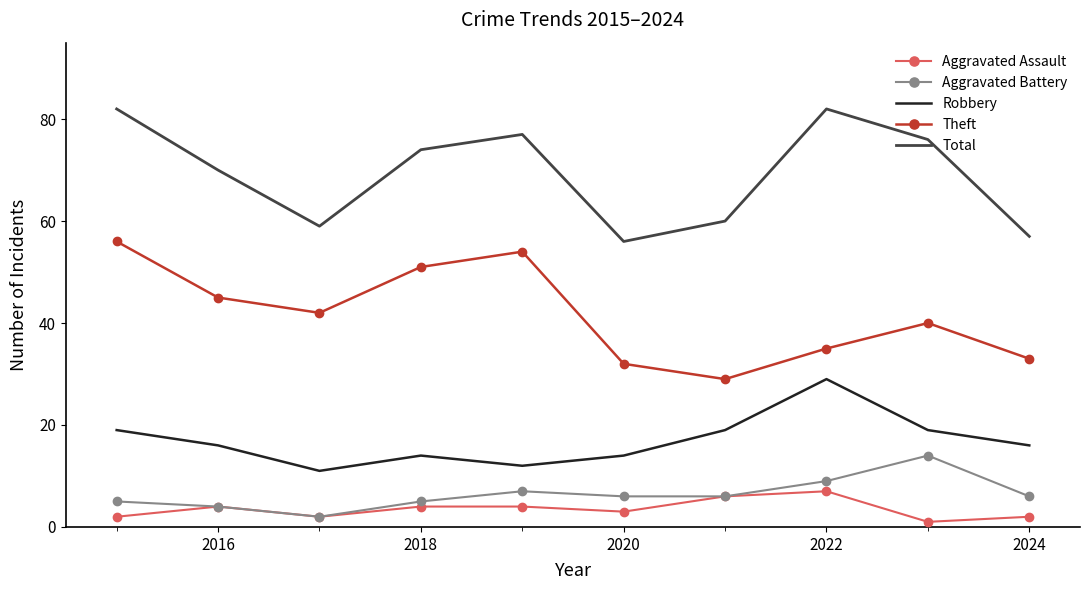

How many series are shown in this chart?

5